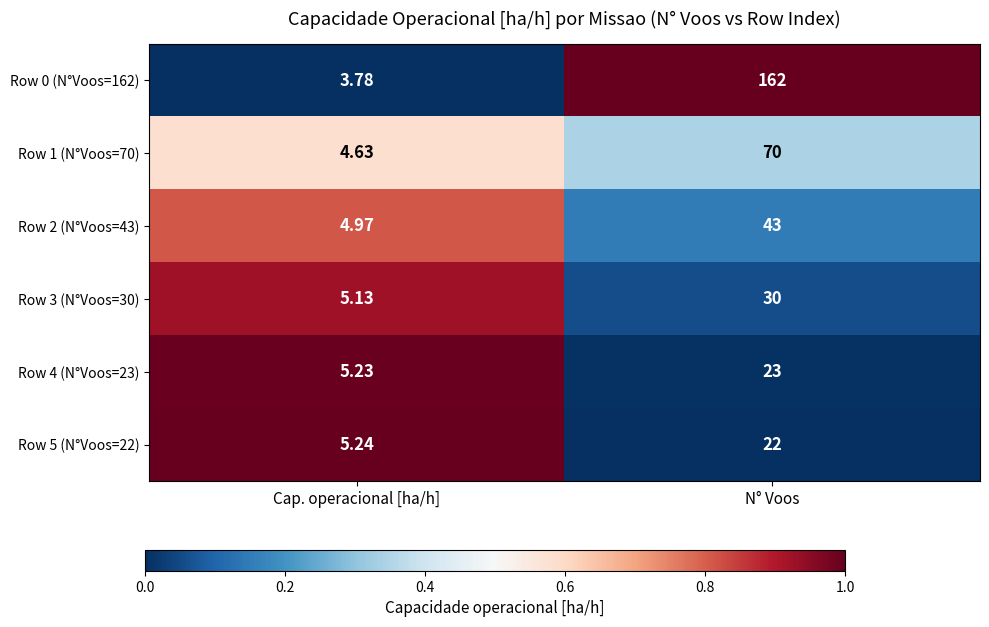

Which series has the widest spread of values?

Row 0 (N°Voos=162)